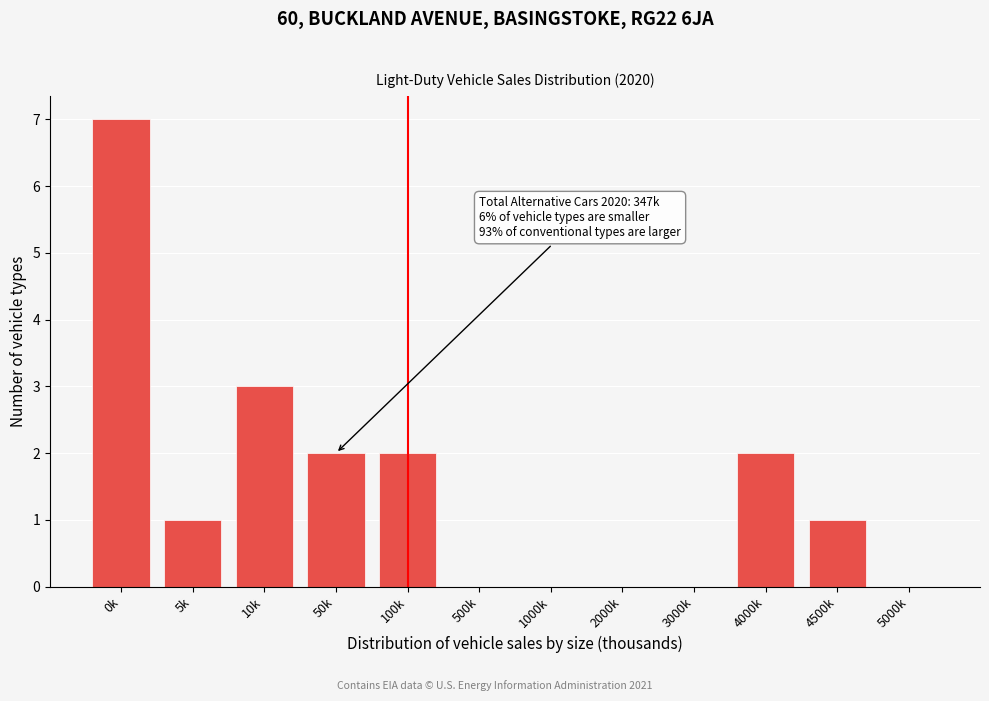

Reading right to left, transcribe all the data shown in this chart.

5000k=0	4500k=1	4000k=2	3000k=0	2000k=0	1000k=0	500k=0	100k=2	50k=2	10k=3	5k=1	0k=7